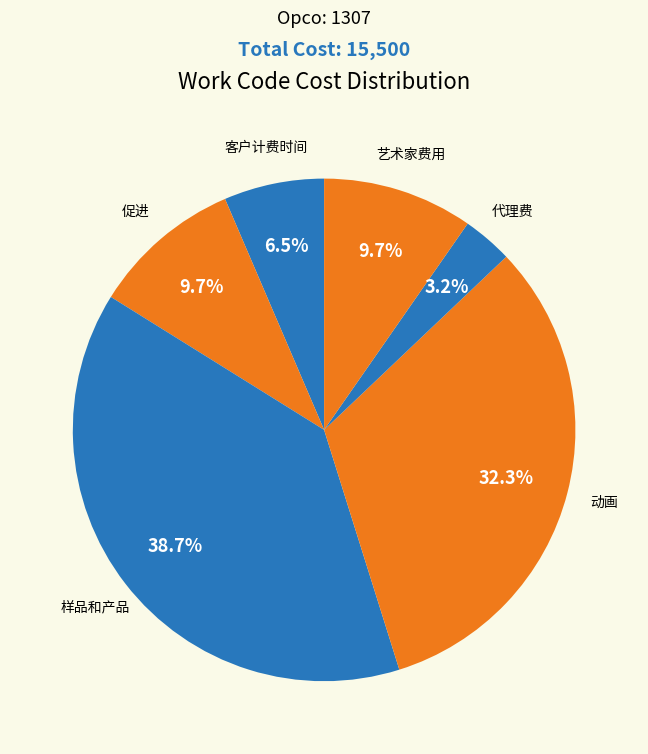

Which slice is the largest?

样品和产品